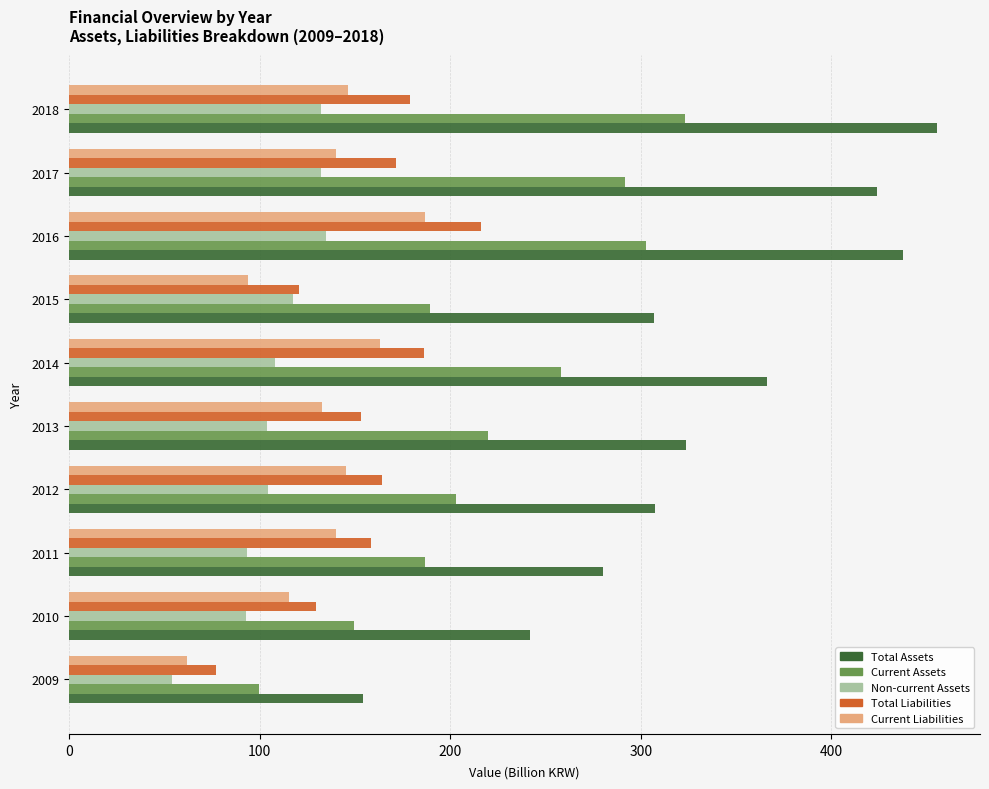

What value does the Total Assets series have at 2015?

307.1